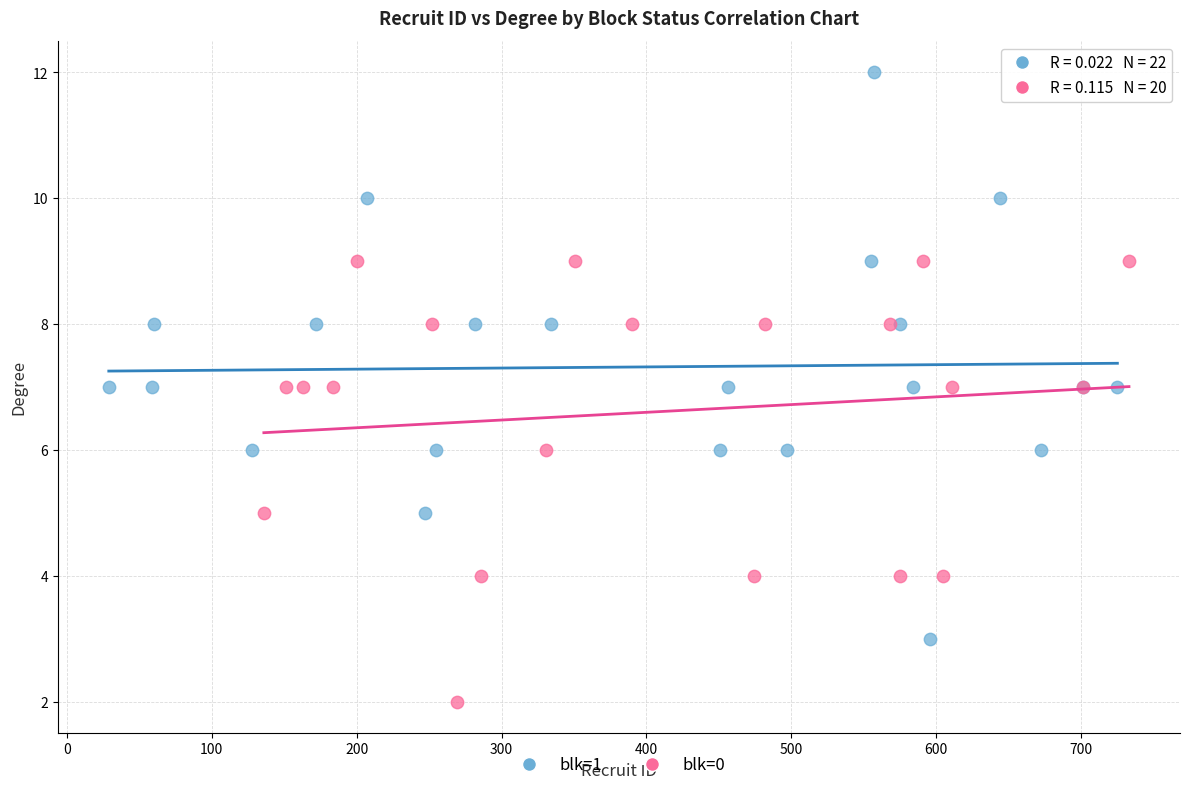

Which series reaches the maximum Y coordinate?

blk=1